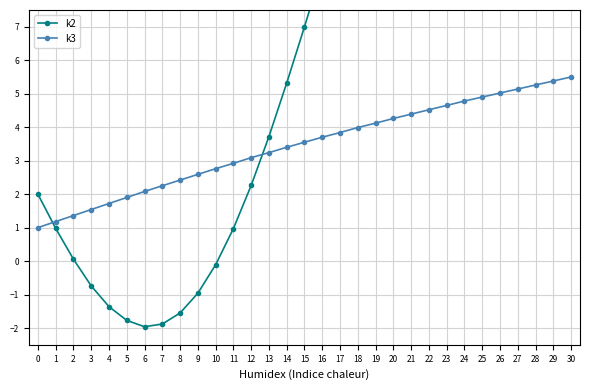

Reading left to right, extract all data points from this chart.

k2: 2.0	1.0	0.1	-0.7	-1.4	-1.8	-2.0	-1.9	-1.6	-1.0	-0.1	1.0	2.3	3.7	5.3	7.0	8.7	10.5	12.1	13.7	15.2	16.6	17.7	18.7	19.6	20.2	20.7	21.1	21.5	21.7	22.0
k3: 1.0	1.2	1.4	1.5	1.7	1.9	2.1	2.2	2.4	2.6	2.8	2.9	3.1	3.2	3.4	3.5	3.7	3.8	4.0	4.1	4.3	4.4	4.5	4.7	4.8	4.9	5.0	5.1	5.3	5.4	5.5